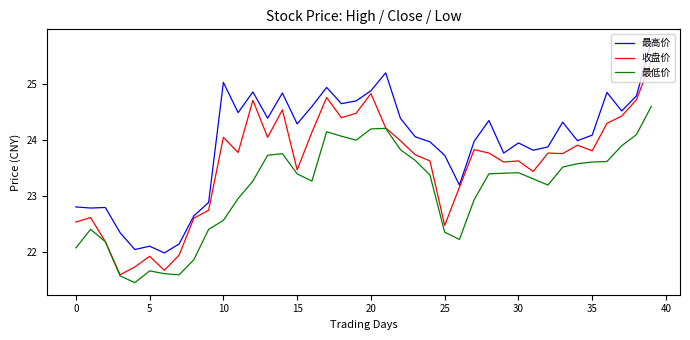

True or false: 最高价 and 最低价 intersect in this chart.

False